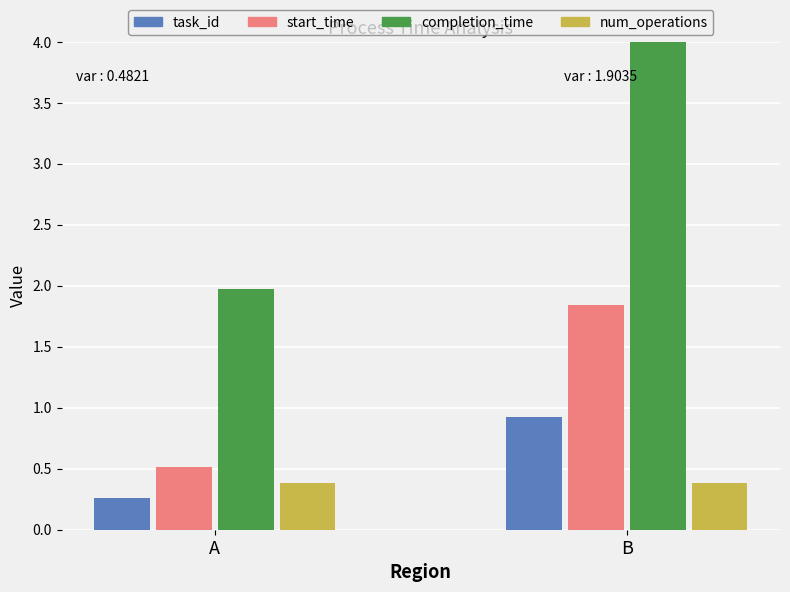

Rank the series at B from lowest to highest value.

num_operations, task_id, start_time, completion_time